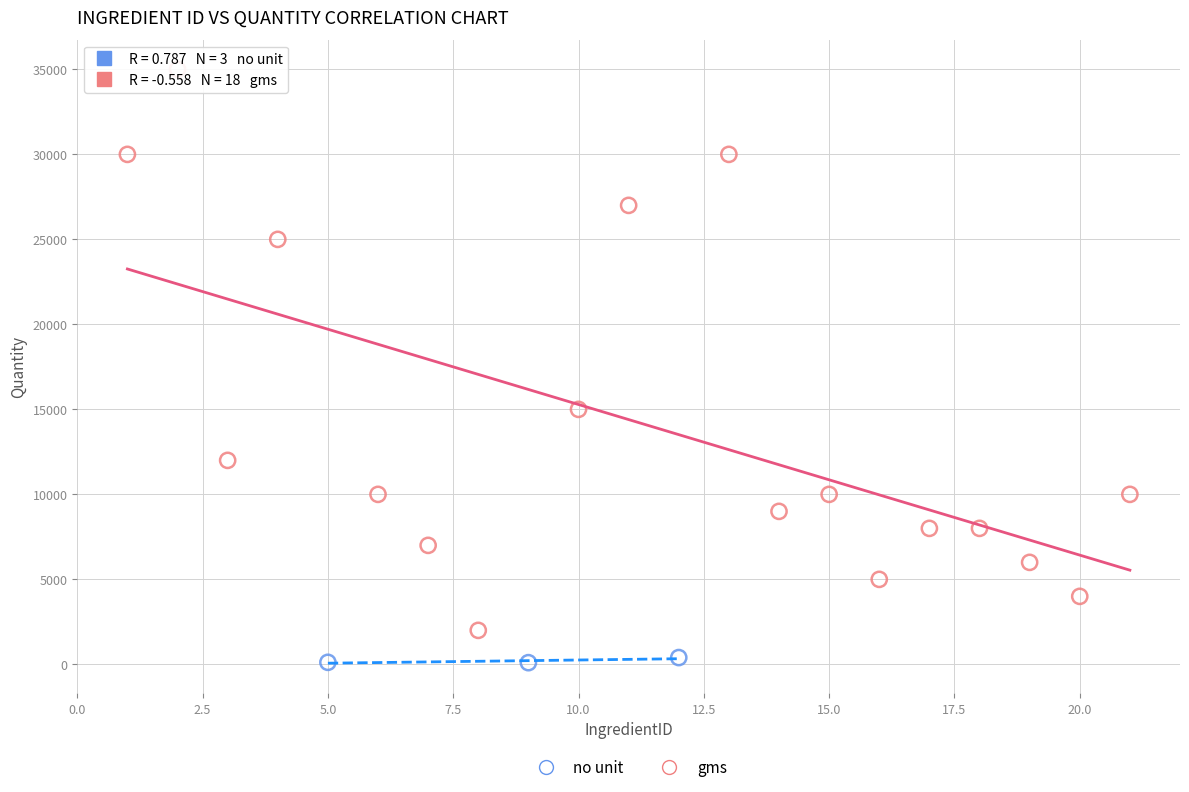

What are all the series names shown in the legend?

no unit, gms